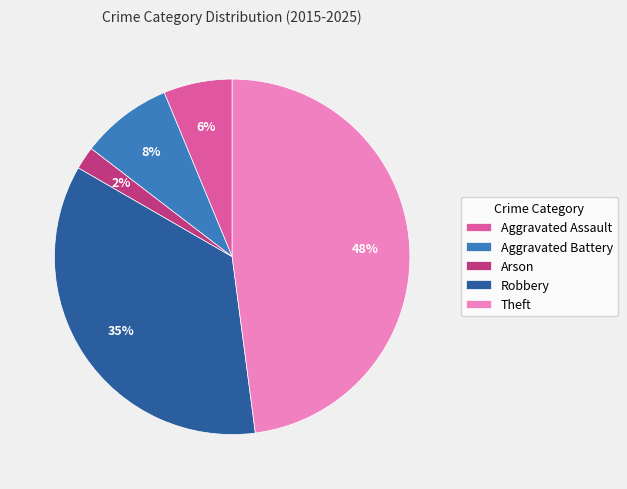

To the nearest percent, what percentage of the pie is Aggravated Assault?

6%